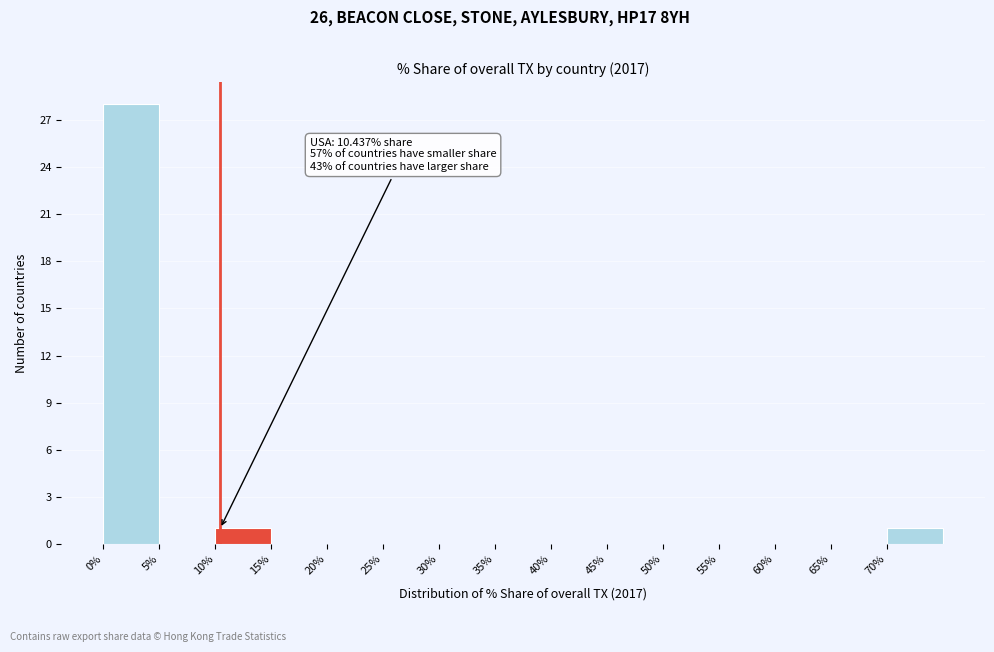

Which range on the x-axis has the tallest bar?

0 to 5